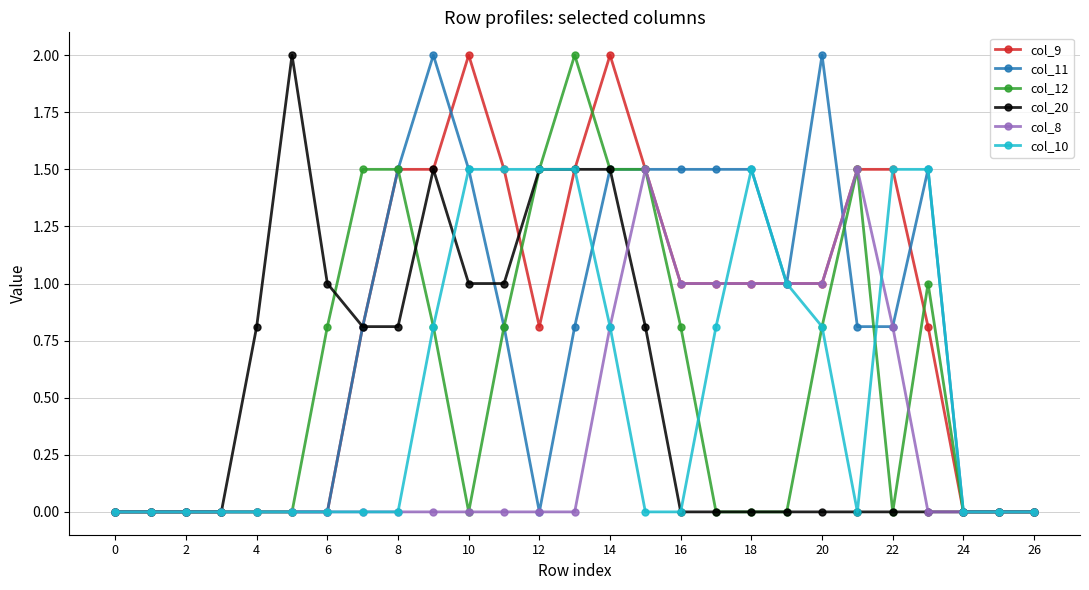

Does the chart have visible grid lines?

Yes